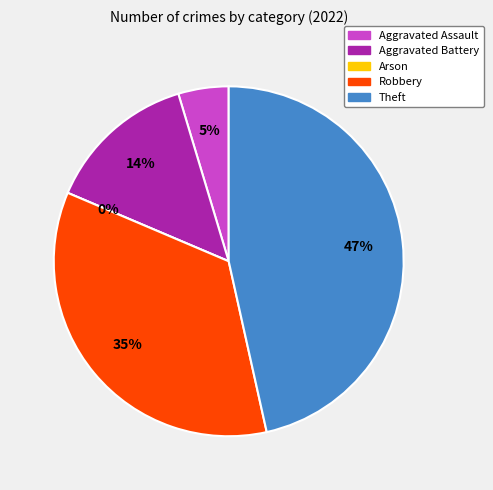

To the nearest percent, what percentage of the pie is Aggravated Battery?

14%